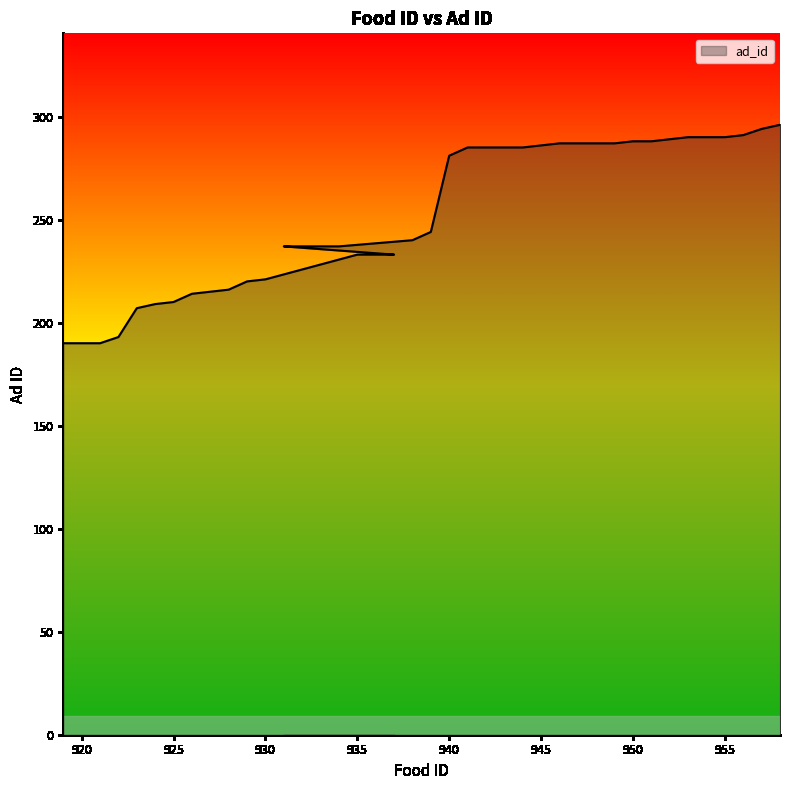

How many values are below 244?

20